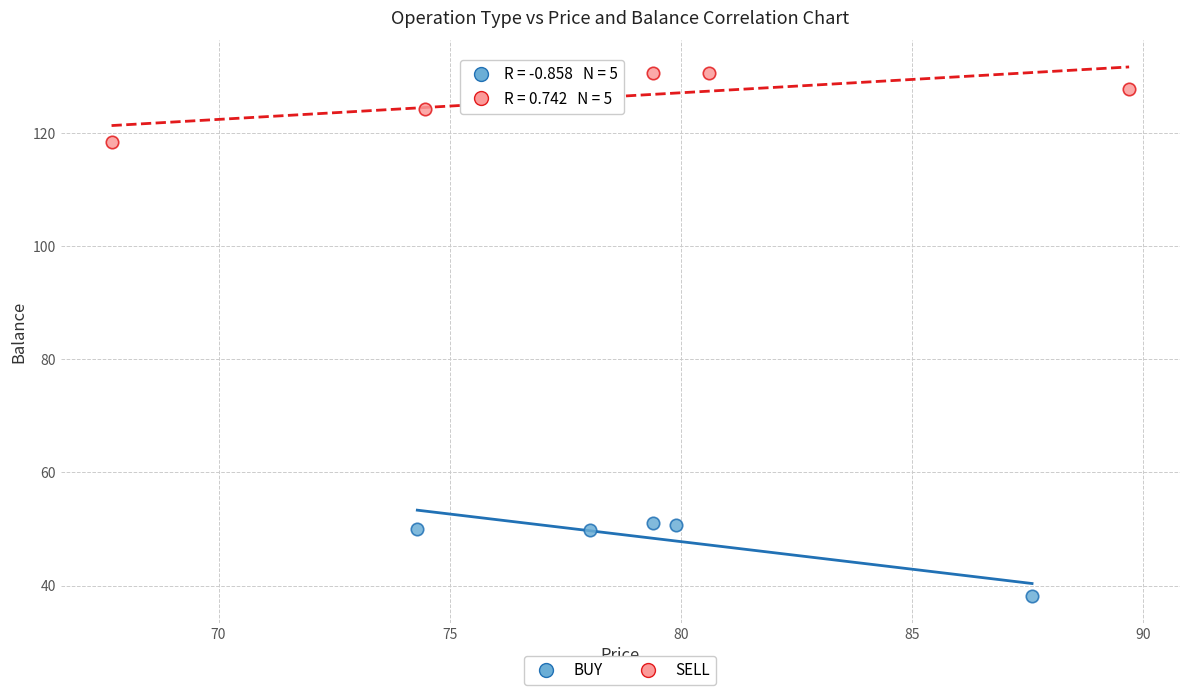

Which series reaches the minimum Y coordinate?

BUY